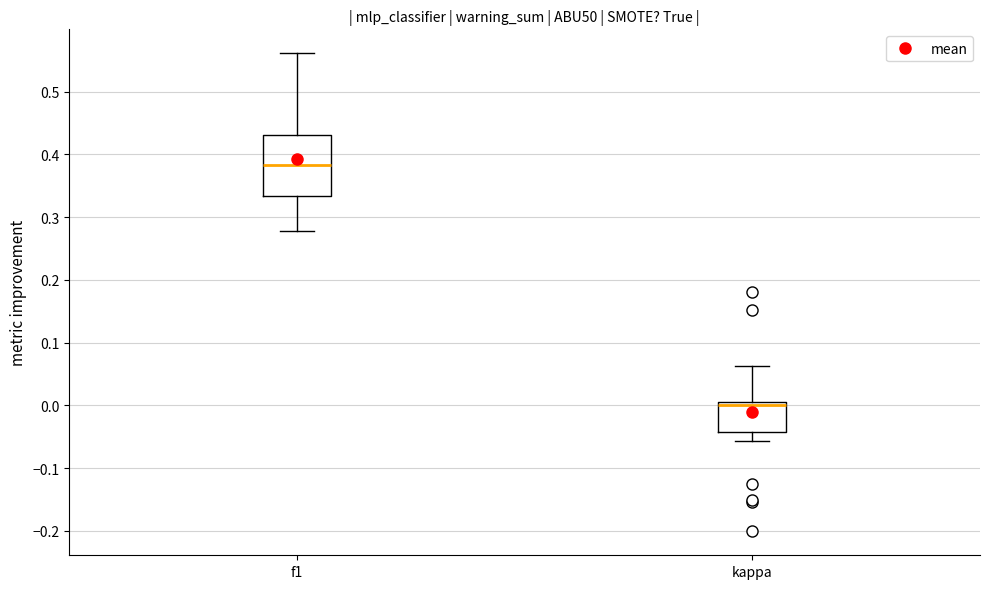

Where does the upper whisker of the box for kappa end on the y-axis? The values are not printed on the chart, so give them approximately, as read against the axis.

0.06